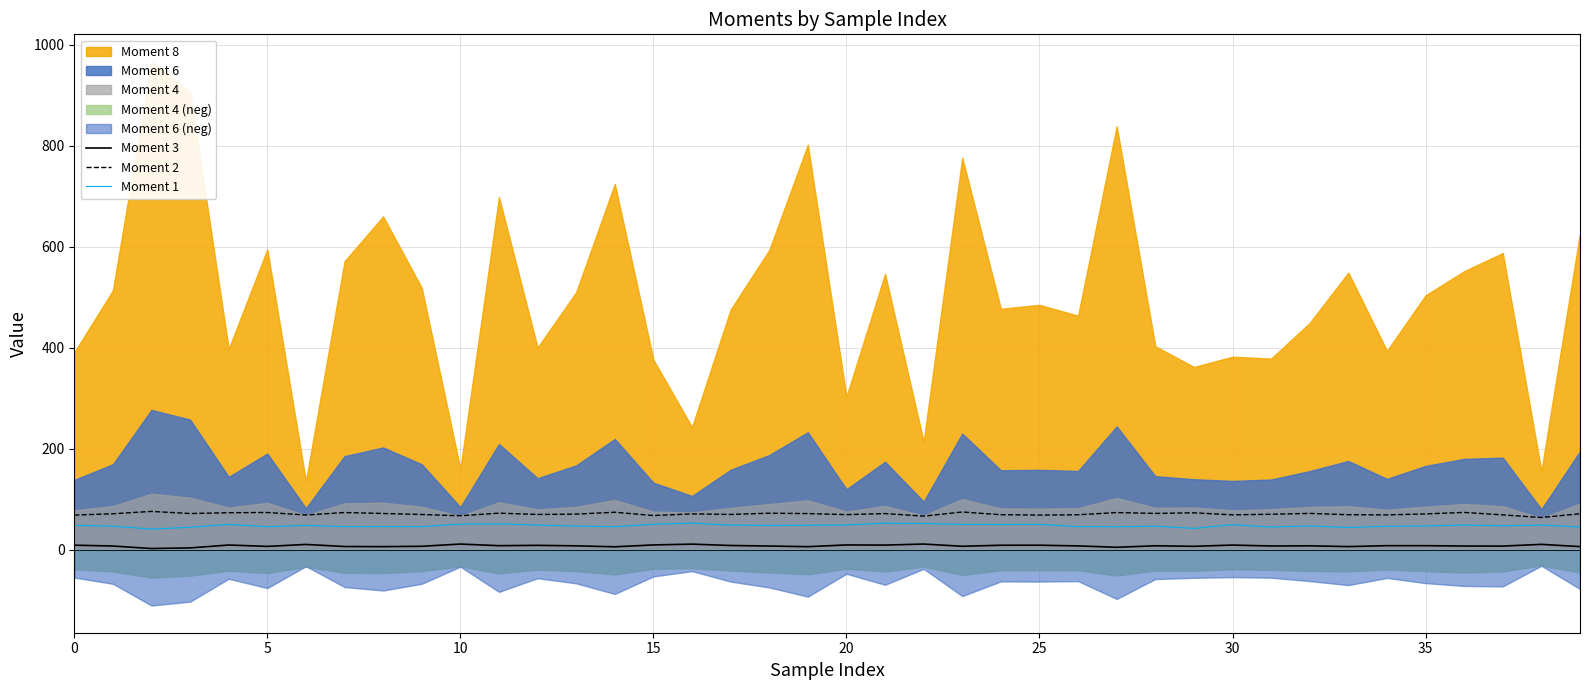

What is the maximum value for Moment 2?

75.7